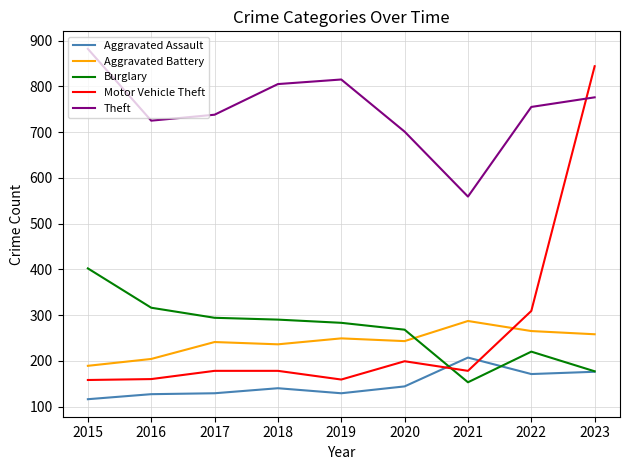

True or false: Aggravated Battery and Aggravated Assault intersect in this chart.

False